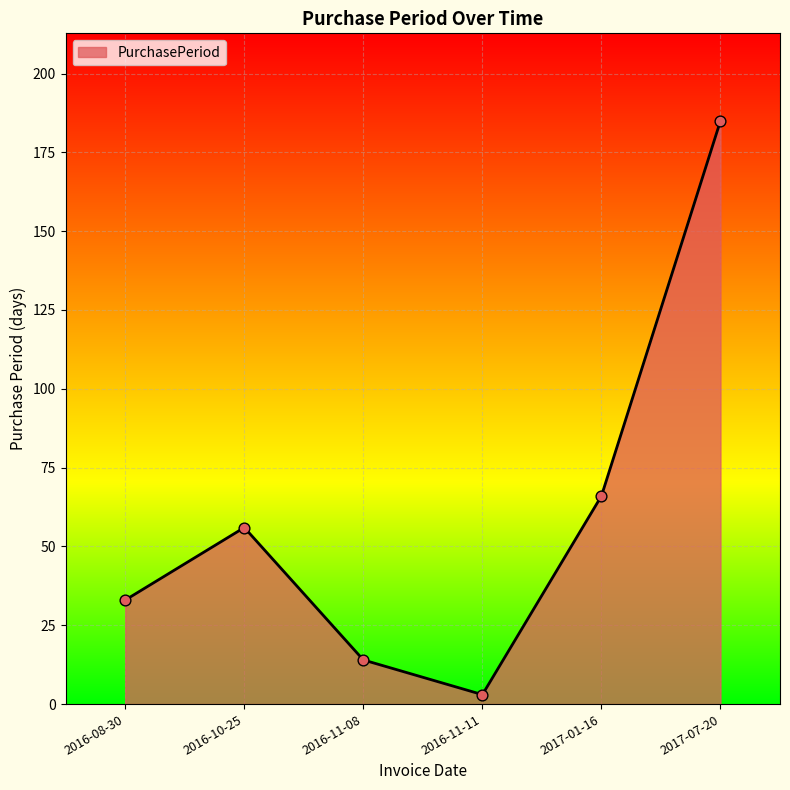

Which has a higher value, 2016-11-08 or 2017-01-16?

2017-01-16